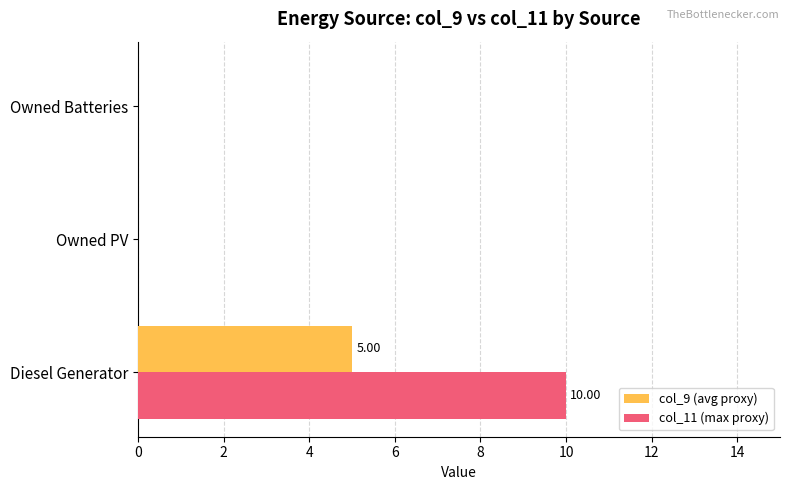

Between Diesel Generator and Owned PV, which series saw the biggest shift?

col_11 (max proxy)